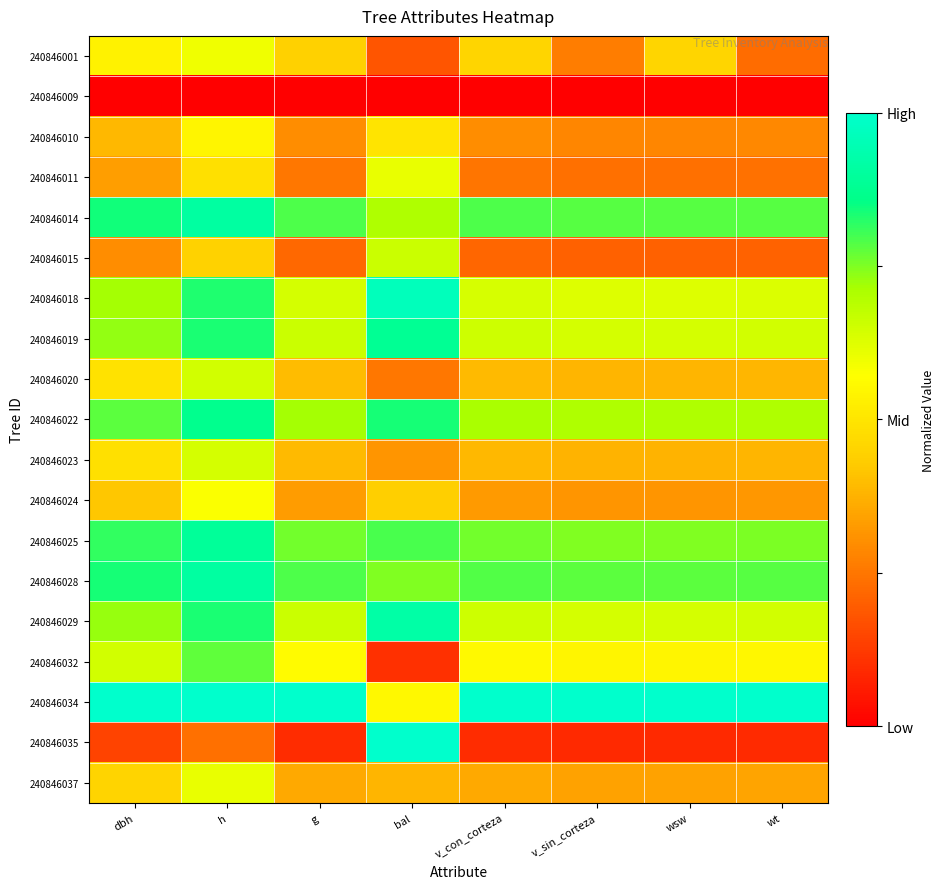

What is the spread (max minus min) of values at bal?

1.0